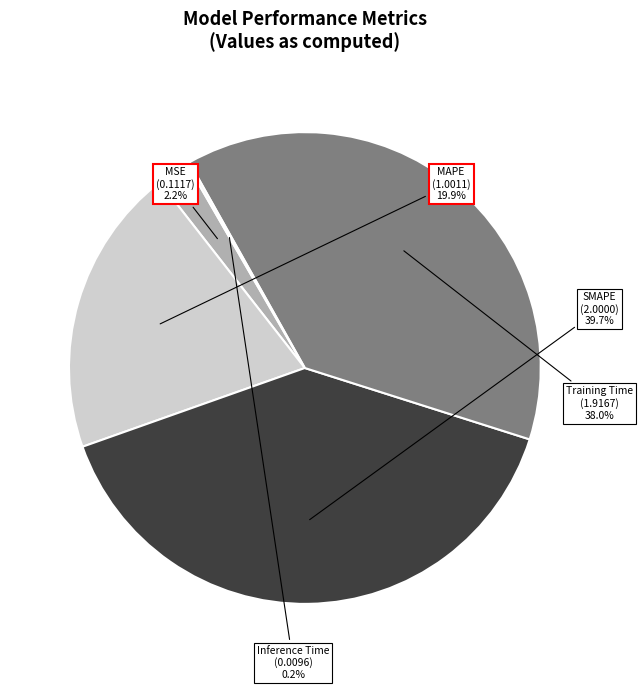

What is the largest slice in the pie chart?

SMAPE